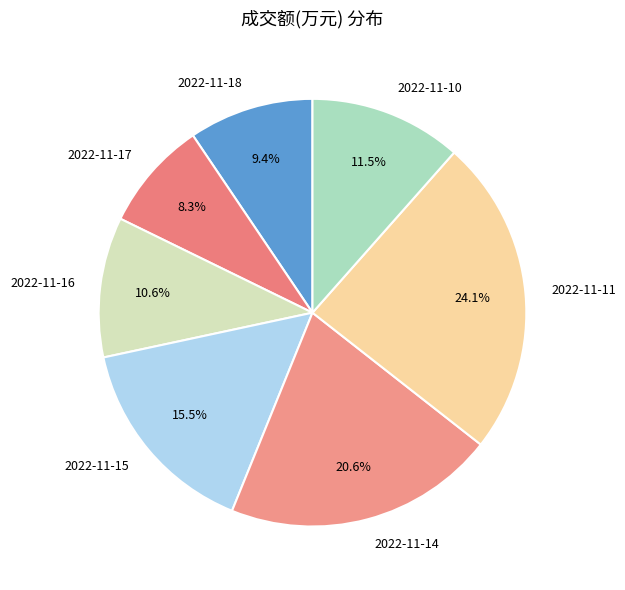

Count the number of slices in the pie.

7